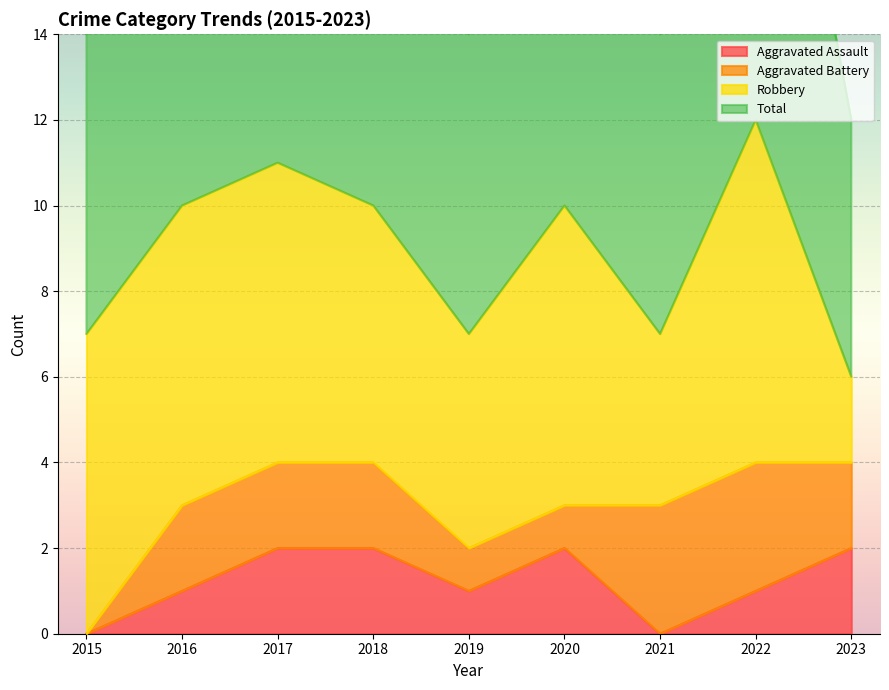

Is it true that Aggravated Assault equals 1 at 2021?

False